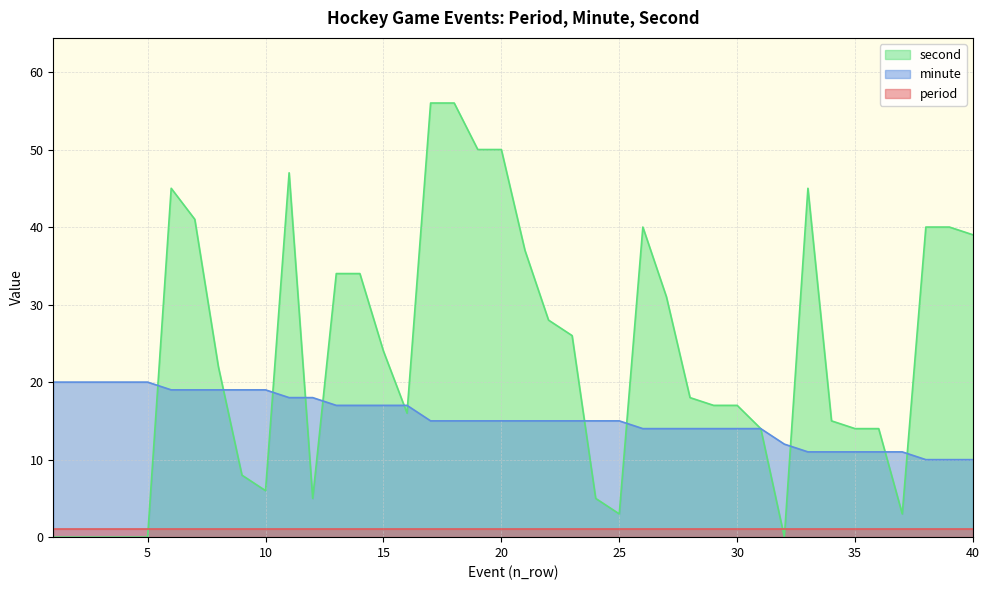

Which series changed the most between 3 and 5?

minute